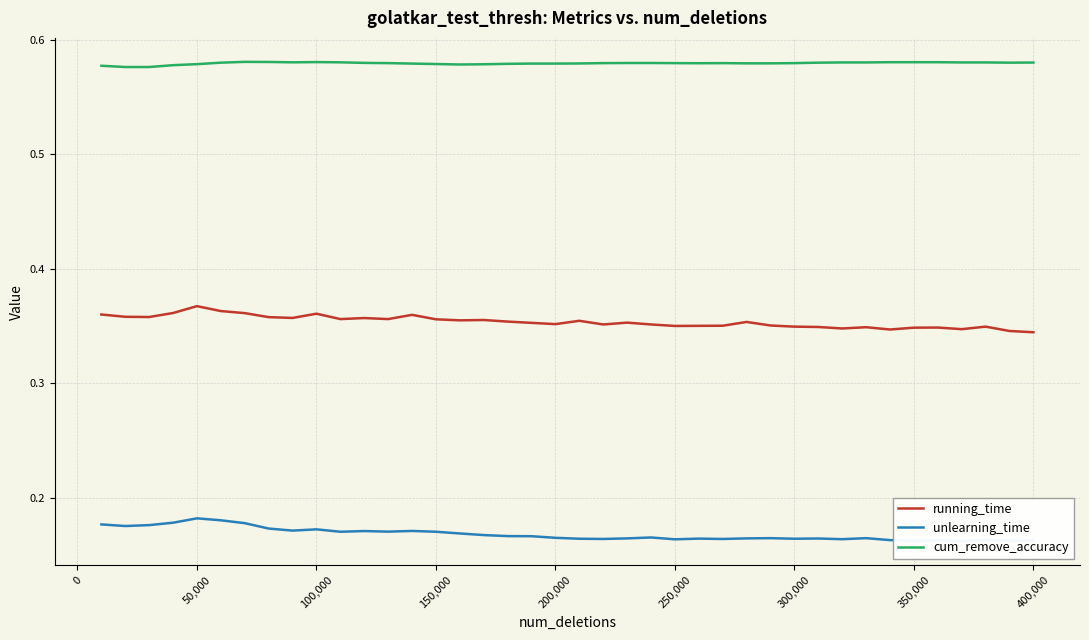

True or false: running_time and unlearning_time cross at least once.

False